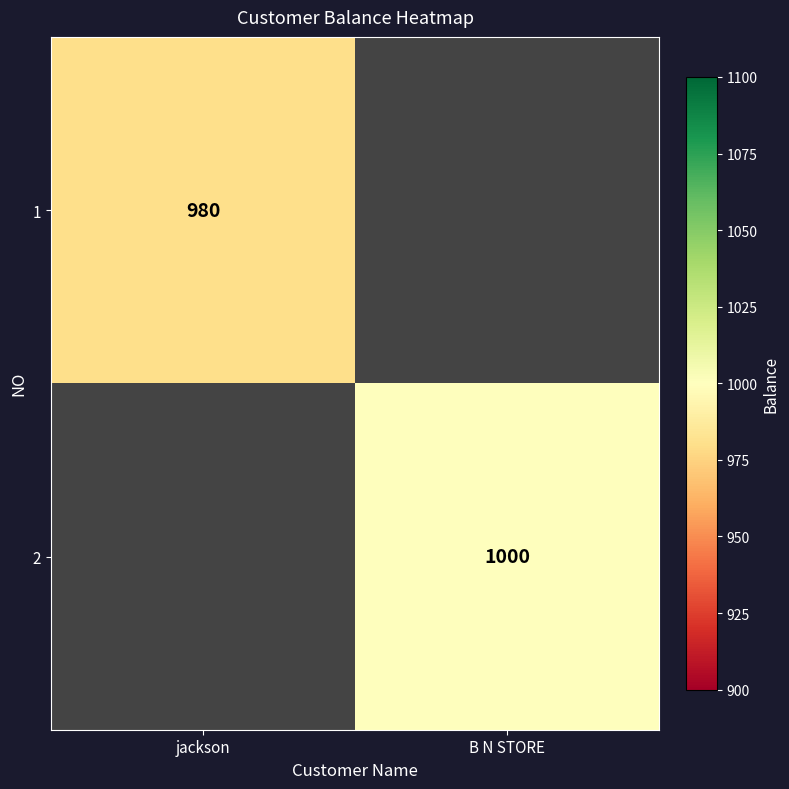

True or false: 1 has a value of 1536 at jackson.

False